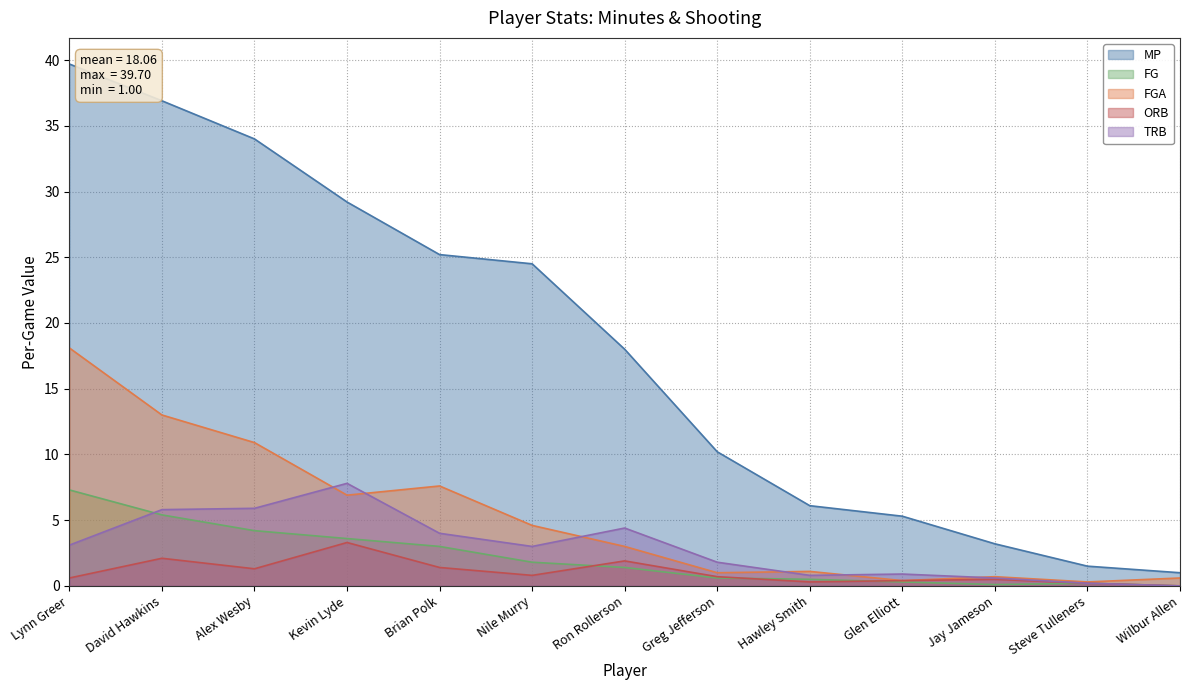

Reading left to right, extract all data points from this chart.

MP: Lynn Greer=39.7	David Hawkins=36.9	Alex Wesby=34.0	Kevin Lyde=29.2	Brian Polk=25.2	Nile Murry=24.5	Ron Rollerson=18.0	Greg Jefferson=10.2	Hawley Smith=6.1	Glen Elliott=5.3	Jay Jameson=3.2	Steve Tulleners=1.5	Wilbur Allen=1.0
FG: Lynn Greer=7.3	David Hawkins=5.4	Alex Wesby=4.2	Kevin Lyde=3.6	Brian Polk=3.0	Nile Murry=1.8	Ron Rollerson=1.4	Greg Jefferson=0.6	Hawley Smith=0.5	Glen Elliott=0.3	Jay Jameson=0.1	Steve Tulleners=0.2	Wilbur Allen=0.0
FGA: Lynn Greer=18.1	David Hawkins=13.0	Alex Wesby=10.9	Kevin Lyde=6.9	Brian Polk=7.6	Nile Murry=4.6	Ron Rollerson=3.0	Greg Jefferson=1.0	Hawley Smith=1.1	Glen Elliott=0.4	Jay Jameson=0.7	Steve Tulleners=0.3	Wilbur Allen=0.6
ORB: Lynn Greer=0.6	David Hawkins=2.1	Alex Wesby=1.3	Kevin Lyde=3.3	Brian Polk=1.4	Nile Murry=0.8	Ron Rollerson=1.9	Greg Jefferson=0.7	Hawley Smith=0.3	Glen Elliott=0.4	Jay Jameson=0.5	Steve Tulleners=0.2	Wilbur Allen=0.0
TRB: Lynn Greer=3.1	David Hawkins=5.8	Alex Wesby=5.9	Kevin Lyde=7.8	Brian Polk=4.0	Nile Murry=3.0	Ron Rollerson=4.4	Greg Jefferson=1.8	Hawley Smith=0.8	Glen Elliott=0.9	Jay Jameson=0.6	Steve Tulleners=0.2	Wilbur Allen=0.0